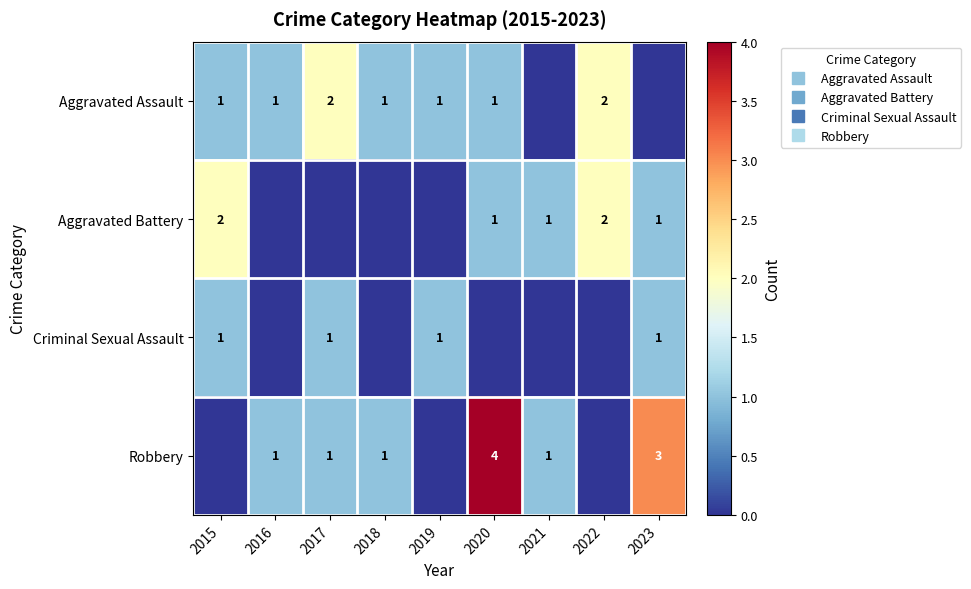

How many data points in Robbery are above 1?

2